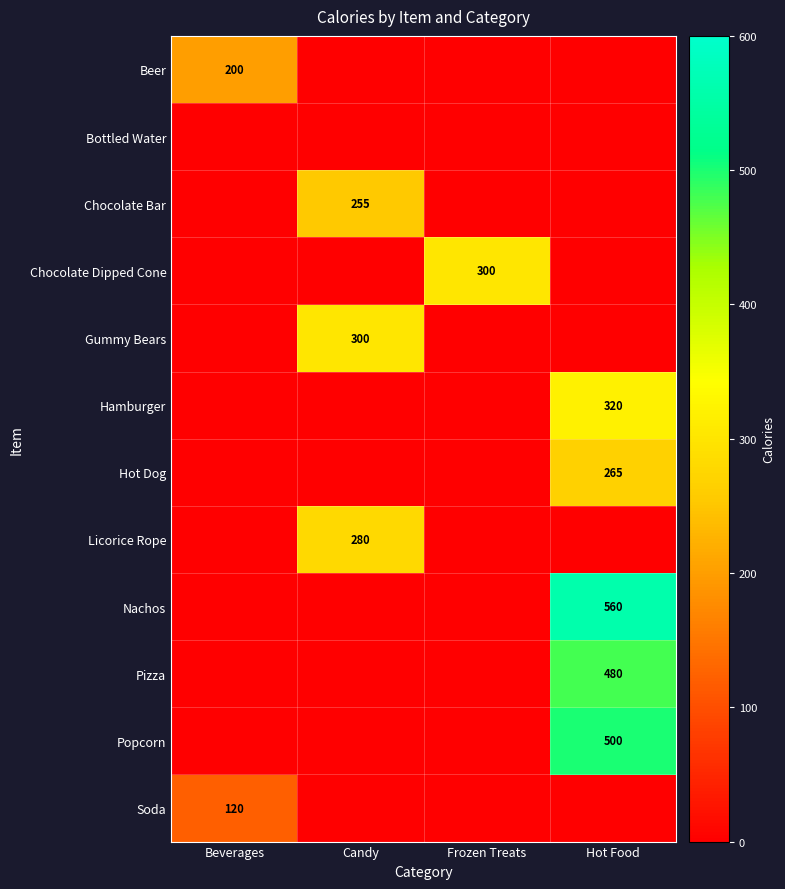

Is it true that Chocolate Bar equals 255 at Candy?

True